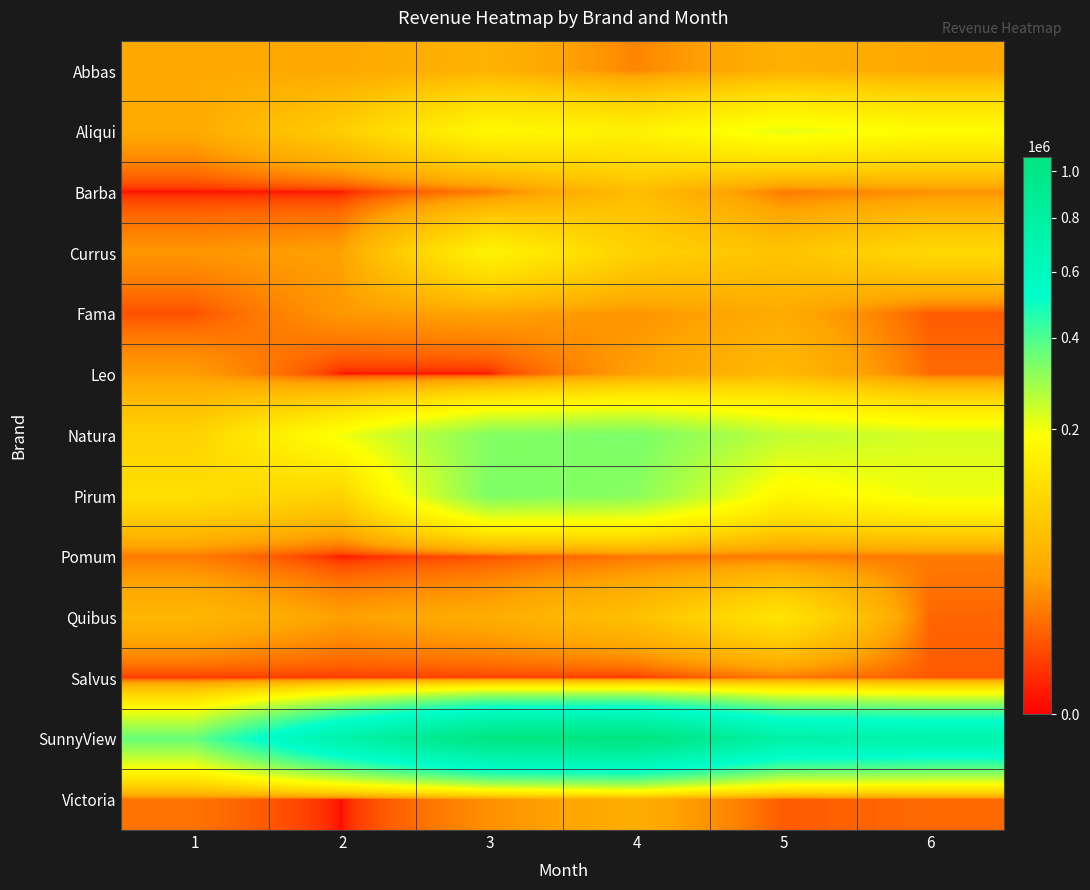

At which category is the sum across all series the highest?

4